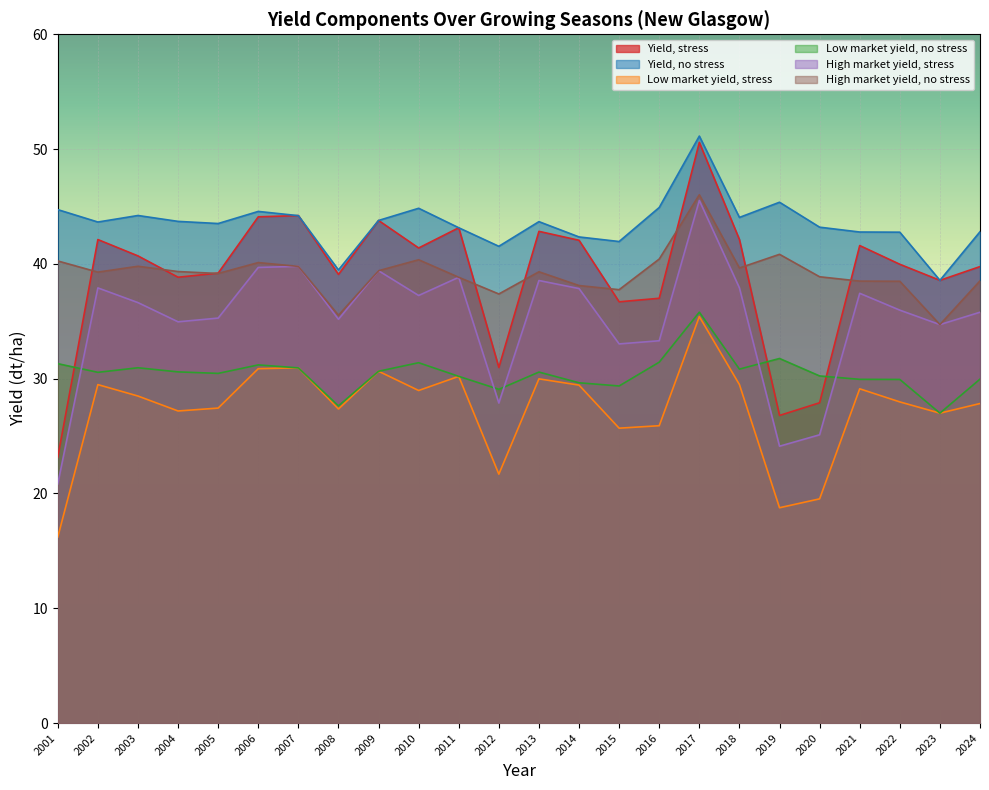

Where is Yield, no stress nearest to the value 40?

2006